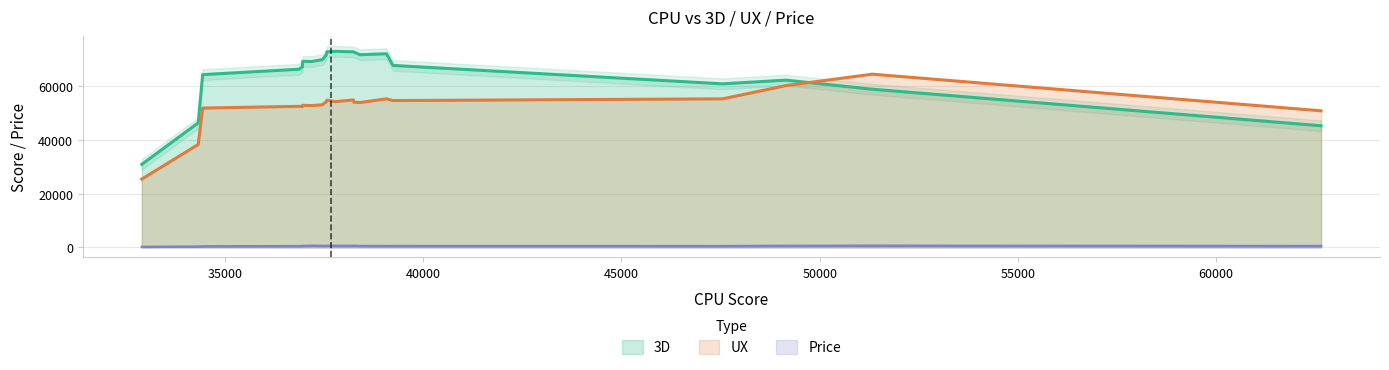

List the series in order of their peak value, lowest first.

Price, UX, 3D